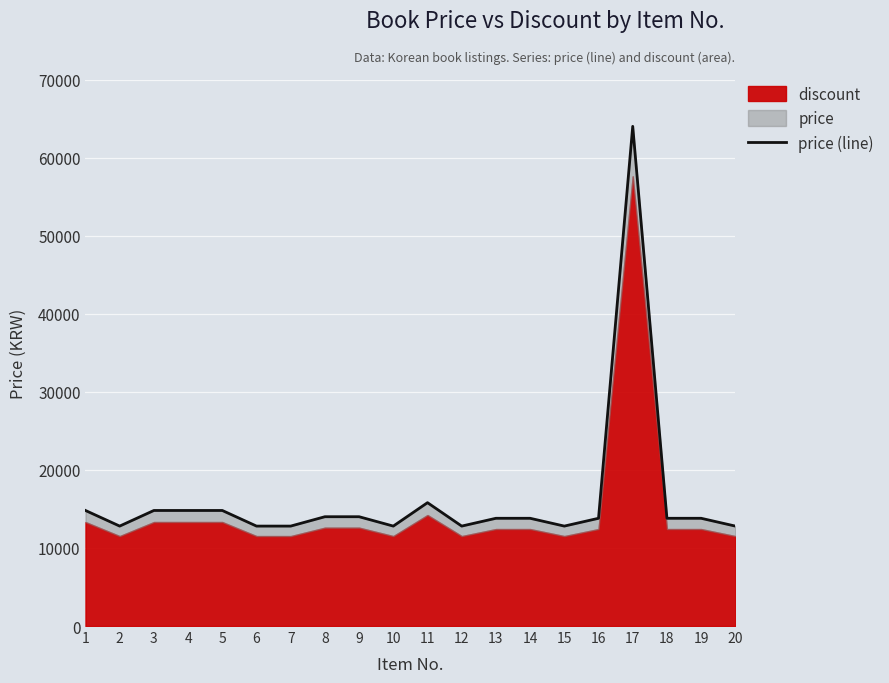

How many data points are less than 13800?

7